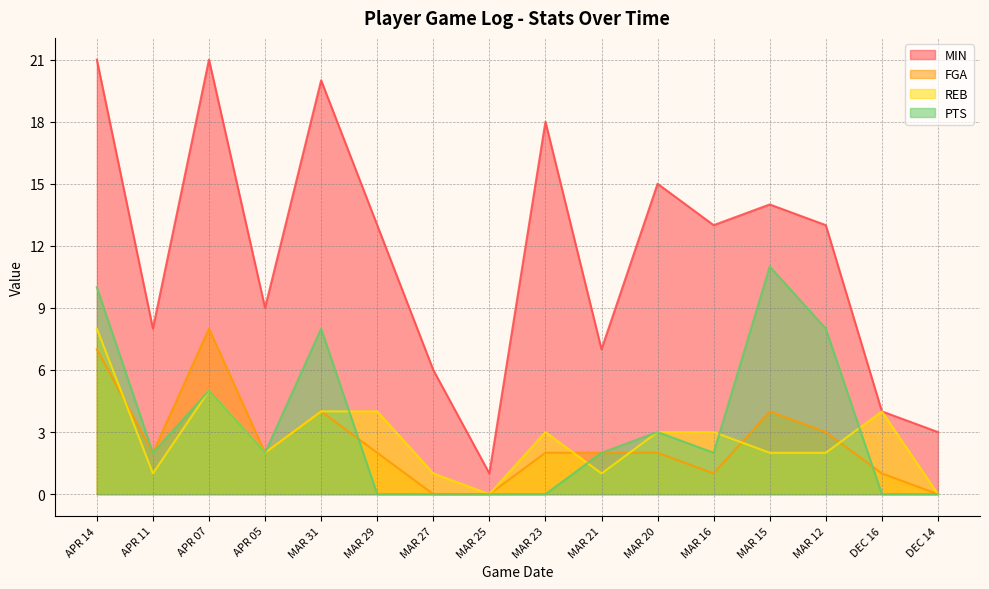

What is the total value across all series at MAR 25?

1